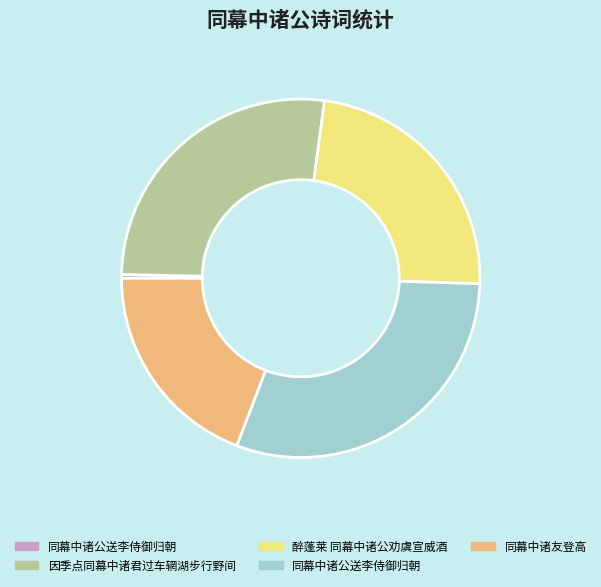

Is there a majority slice in this chart?

No